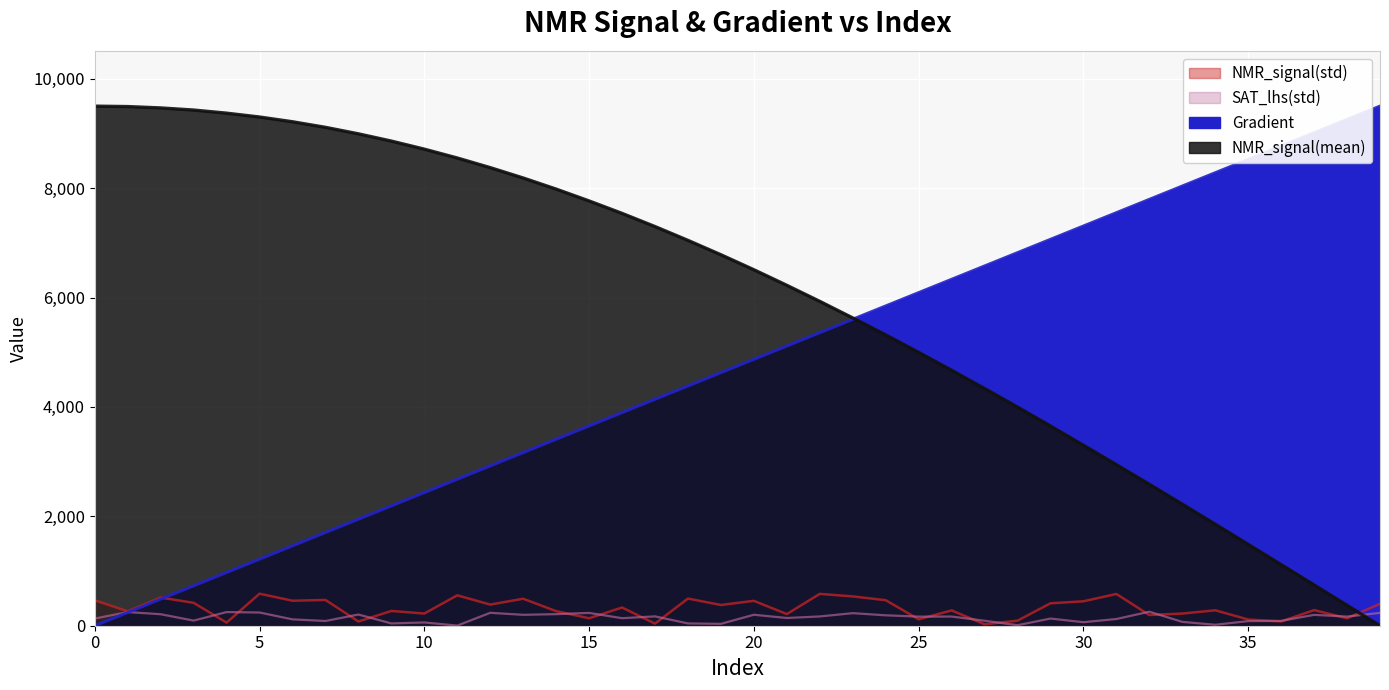

Is the value of Gradient at 30 greater than the value of NMR_signal(mean) at 2?

No